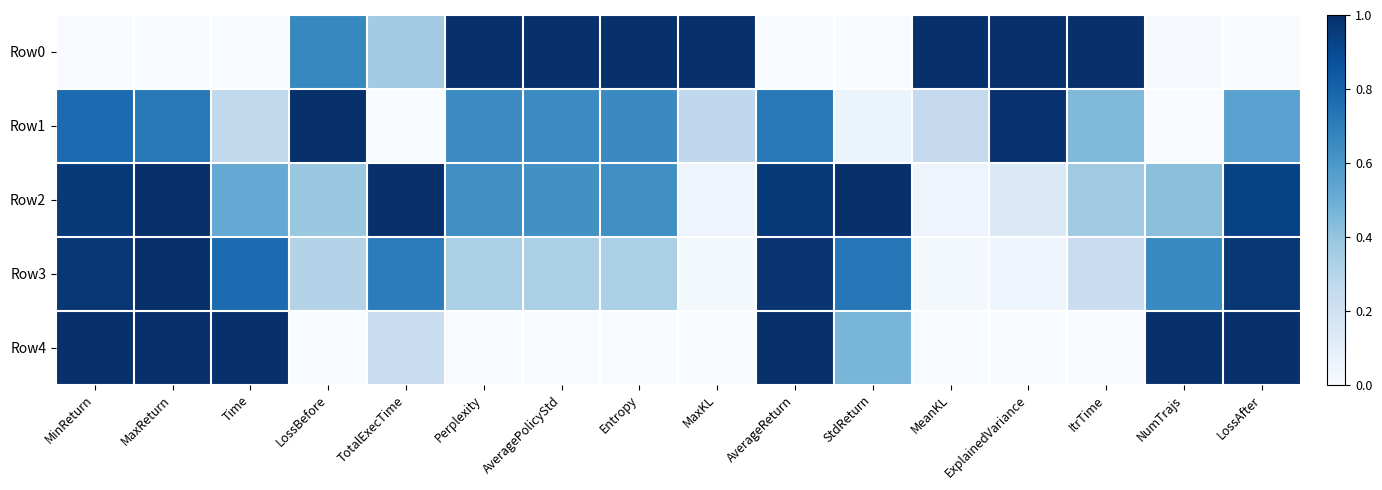

Reading left to right, list all the values displayed in this chart.

Row0: MinReturn=0.0	MaxReturn=0.0	Time=0.0	LossBefore=0.7	TotalExecTime=0.4	Perplexity=1.0	AveragePolicyStd=1.0	Entropy=1.0	MaxKL=1.0	AverageReturn=0.0	StdReturn=0.0	MeanKL=1.0	ExplainedVariance=1.0	ItrTime=1.0	NumTrajs=0.0	LossAfter=0.0
Row1: MinReturn=0.8	MaxReturn=0.7	Time=0.3	LossBefore=1.0	TotalExecTime=0.0	Perplexity=0.7	AveragePolicyStd=0.6	Entropy=0.7	MaxKL=0.3	AverageReturn=0.7	StdReturn=0.1	MeanKL=0.3	ExplainedVariance=1.0	ItrTime=0.4	NumTrajs=0.0	LossAfter=0.6
Row2: MinReturn=1.0	MaxReturn=1.0	Time=0.5	LossBefore=0.4	TotalExecTime=1.0	Perplexity=0.6	AveragePolicyStd=0.6	Entropy=0.6	MaxKL=0.0	AverageReturn=1.0	StdReturn=1.0	MeanKL=0.0	ExplainedVariance=0.1	ItrTime=0.4	NumTrajs=0.4	LossAfter=0.9
Row3: MinReturn=1.0	MaxReturn=1.0	Time=0.8	LossBefore=0.3	TotalExecTime=0.7	Perplexity=0.3	AveragePolicyStd=0.3	Entropy=0.3	MaxKL=0.0	AverageReturn=1.0	StdReturn=0.7	MeanKL=0.0	ExplainedVariance=0.0	ItrTime=0.2	NumTrajs=0.7	LossAfter=1.0
Row4: MinReturn=1.0	MaxReturn=1.0	Time=1.0	LossBefore=0.0	TotalExecTime=0.2	Perplexity=0.0	AveragePolicyStd=0.0	Entropy=0.0	MaxKL=0.0	AverageReturn=1.0	StdReturn=0.5	MeanKL=0.0	ExplainedVariance=0.0	ItrTime=0.0	NumTrajs=1.0	LossAfter=1.0